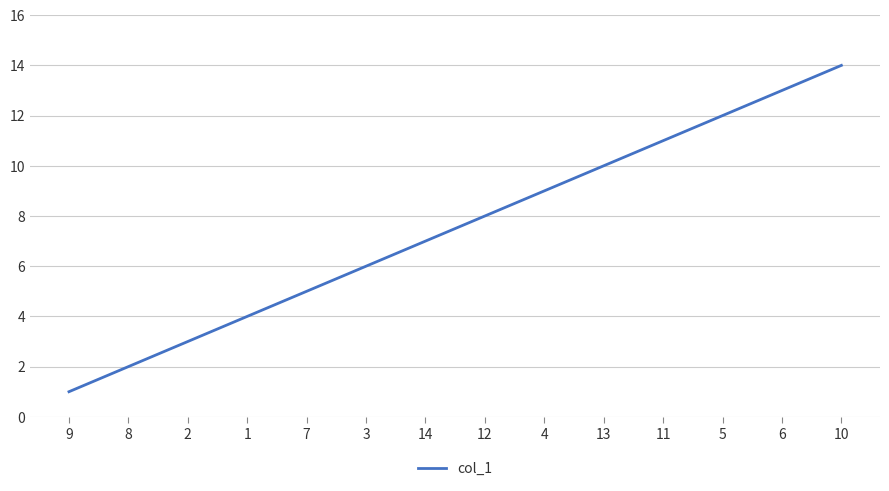

Which category has the highest value across all series?

10